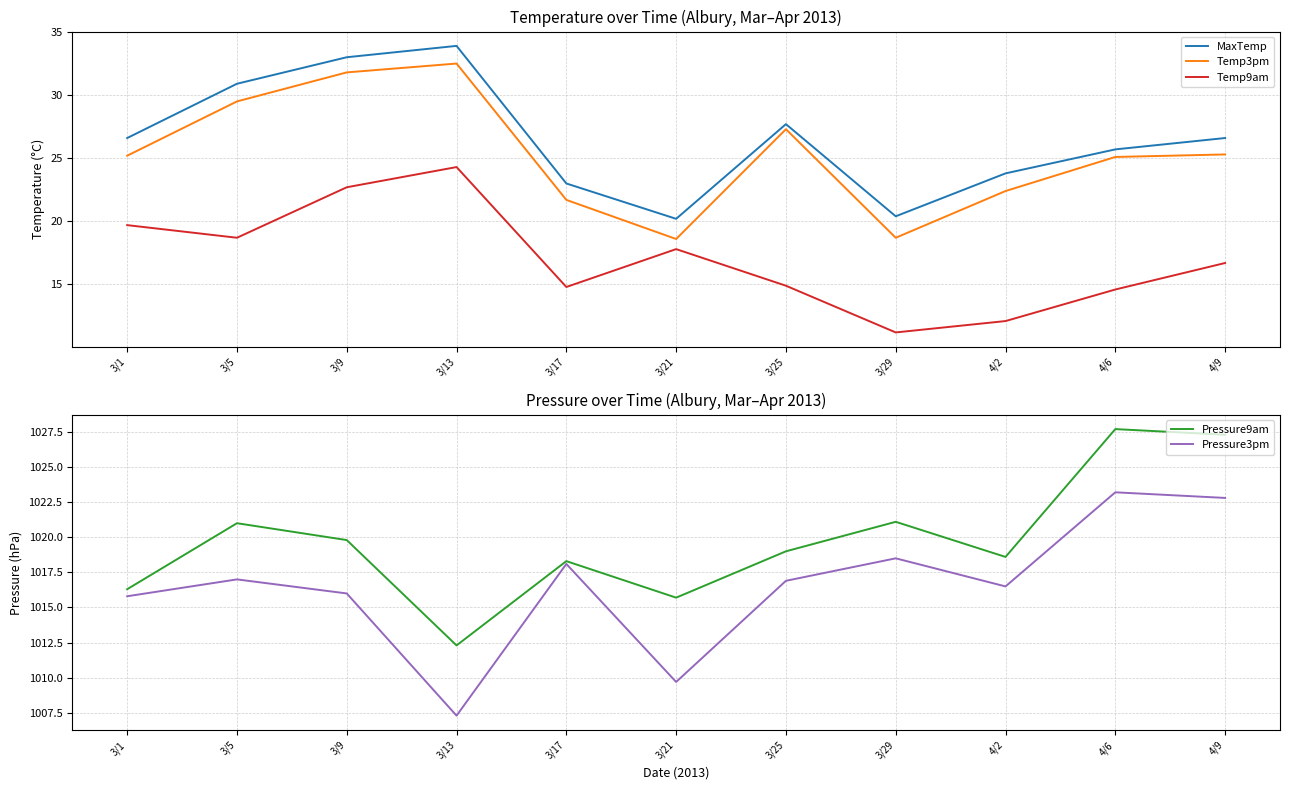

List the labels in order of Temp9am value, smallest first.

3/29, 4/2, 4/6, 3/17, 3/25, 4/9, 3/21, 3/5, 3/1, 3/9, 3/13